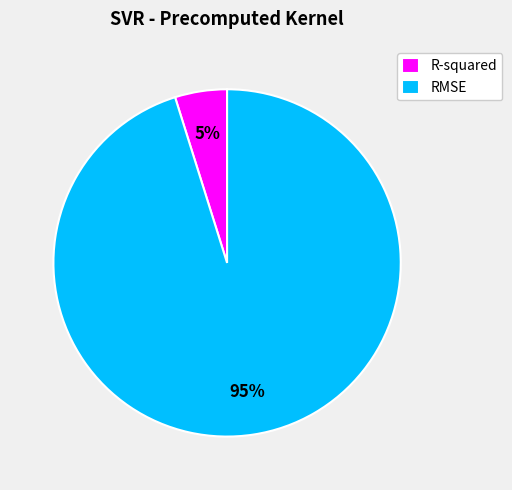

To the nearest percent, what percentage of the pie is RMSE?

95%